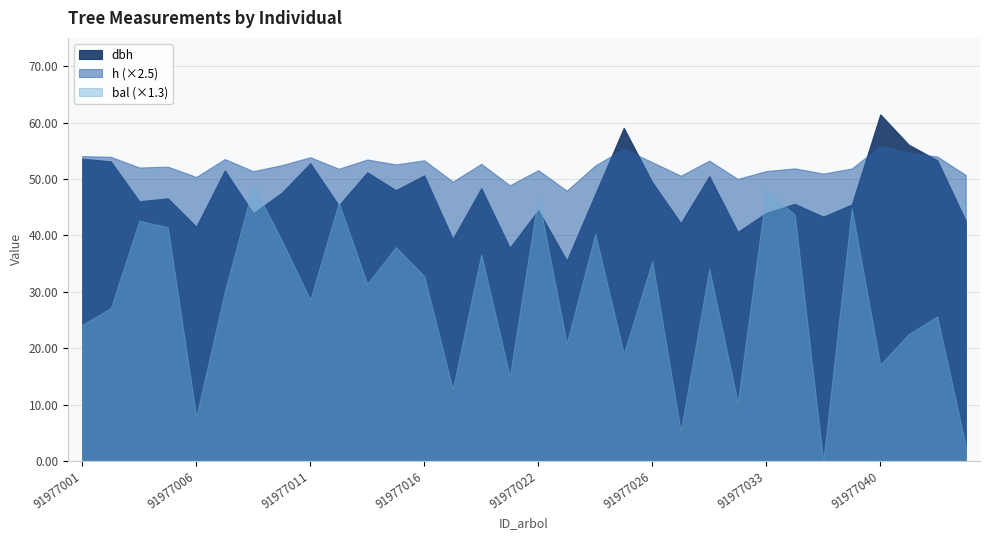

Is it true that h equals 21.6 at 91977002?

True